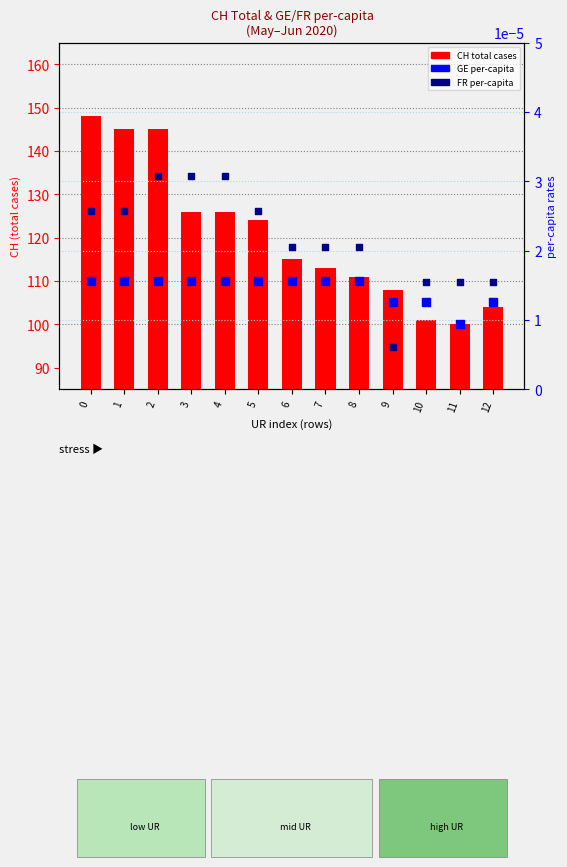

Which series reaches the maximum Y coordinate?

CH total cases